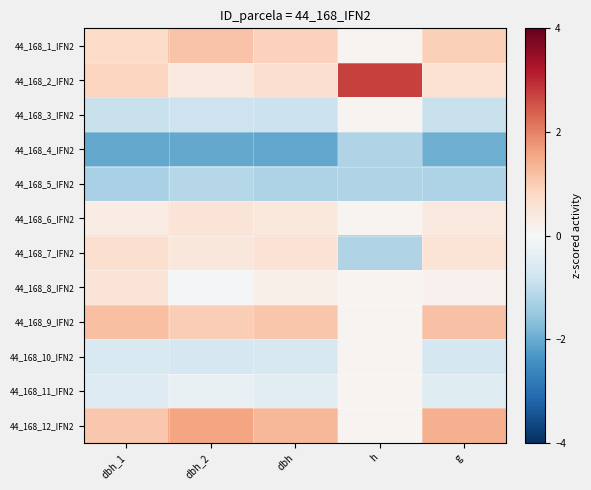

Which label corresponds to the smallest value in the chart?

dbh